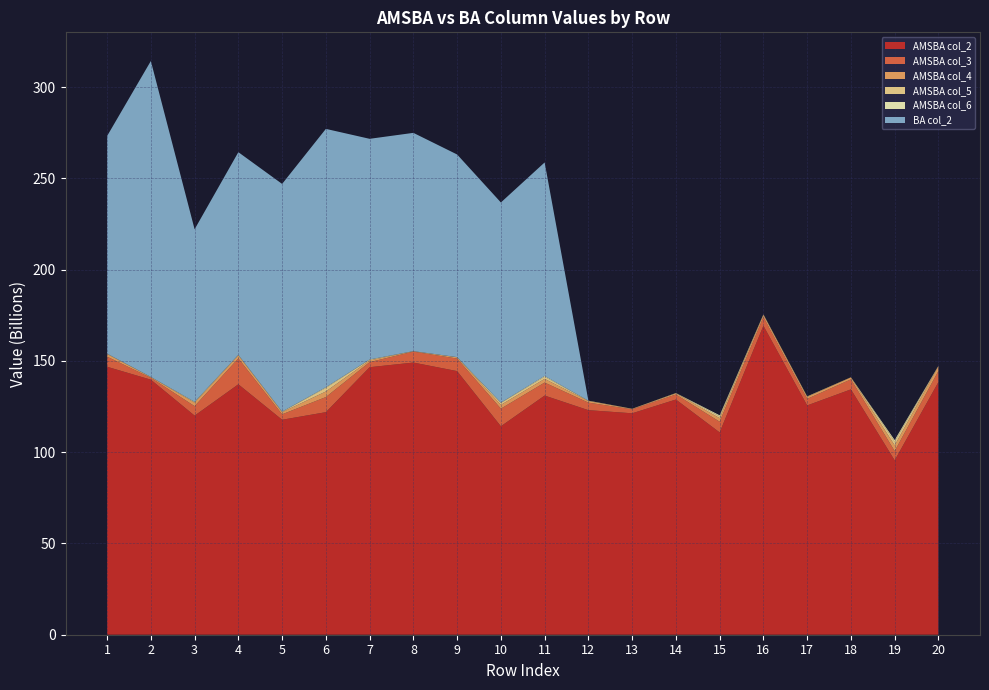

Reading left to right, what are all the values shown in this chart?

AMSBA col_2: 146833195065.3	139746911342.3	120049120379.4	137221095092.1	117791251230.5	121945851145.9	146575686304.0	149134799882.2	144445540533.2	114220225881.9	131046952280.8	123045169554.4	121333113342.0	128878529218.4	110857712750.6	169315584967.2	125646464538.5	134434901942.7	95549606550.6	138447318817.6
AMSBA col_3: 5539010440.9	1021284411.2	5198414711.3	14190730179.8	2978461539.1	8282094662.9	2791727271.5	5988680215.4	6878844985.9	9654302430.5	7129757538.2	4131948802.0	2165487849.4	2759172407.3	5853169523.5	4751399508.1	3590117374.6	5492675687.7	5099201132.7	6076493529.6
AMSBA col_4: 1409786527.8	373013961.7	1867680299.0	1604382955.9	1142813092.4	3063565749.7	929079852.9	241221601.3	679448448.1	2055301866.9	2010310283.5	845232129.3	236629821.4	610411480.3	1946723305.0	1195840245.5	1087068243.5	1026604939.4	3104968334.2	2569883650.5
AMSBA col_5: 195110748.2	82647147.5	388851179.5	317256482.2	254485612.5	1940334514.7	447784783.2	12462817.0	82274100.6	1056344058.6	1171609104.1	147143455.1	48764436.1	107688193.5	1013561311.2	248851619.9	233716728.1	114165052.0	2129510505.4	174793920.6
AMSBA col_6: 67596920.1	46656864.9	132259133.6	46218447.8	88175357.8	395548064.9	79256883.1	7637268.0	16805088.6	191842998.0	463345352.5	70778261.0	22813165.3	69530800.2	553339731.5	23316309.1	39381157.4	6127986.3	792300681.4	75288048.6
BA col_2: 119201268920.3	173084346702.6	94515787281.2	111028974774.3	124759336171.3	141544531424.4	120905854959.2	119607500105.2	111033108458.0	109673233934.7	116962134296.3	0.0	0.0	0.0	0.0	0.0	0.0	0.0	0.0	0.0